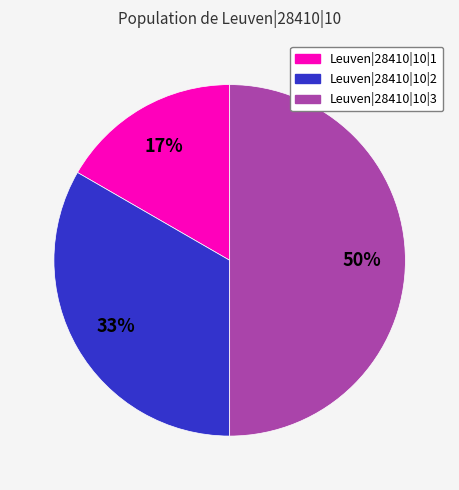

Rank the categories by value from lowest to highest.

Leuven|28410|10|1, Leuven|28410|10|2, Leuven|28410|10|3